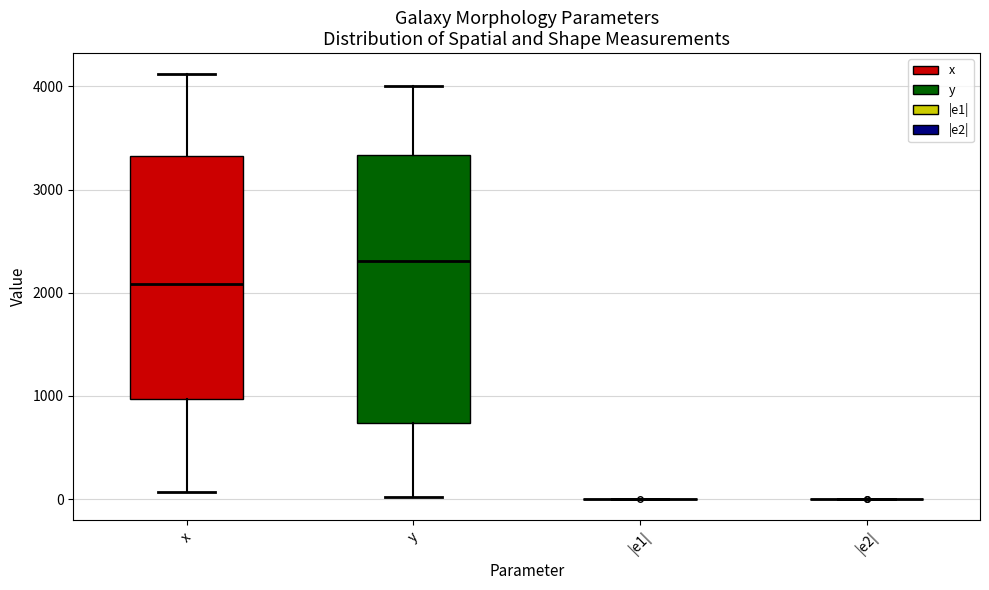

Where is the lower edge of the box for y on the y-axis? The values are not printed on the chart, so give them approximately, as read against the axis.

700